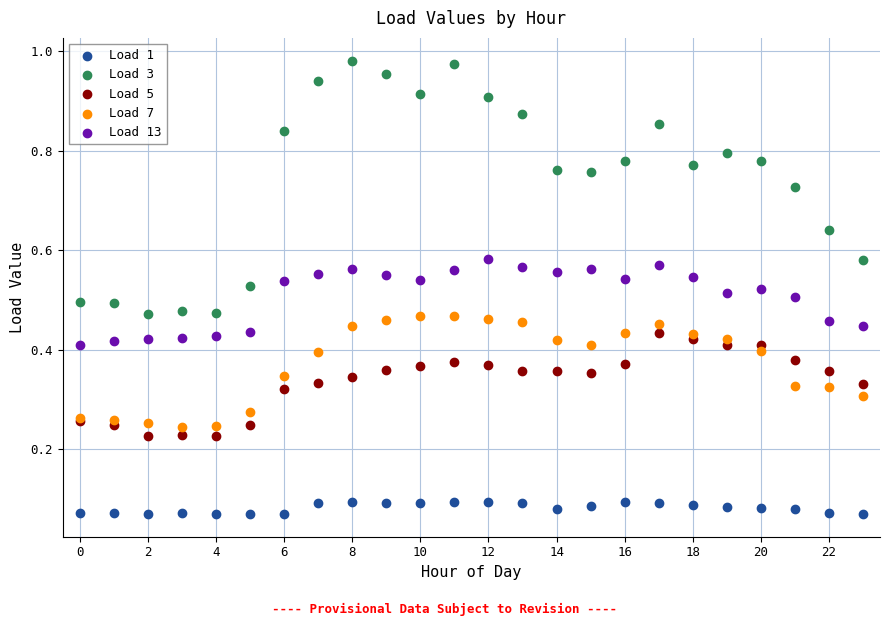

Which series reaches the minimum Y coordinate?

Load 1